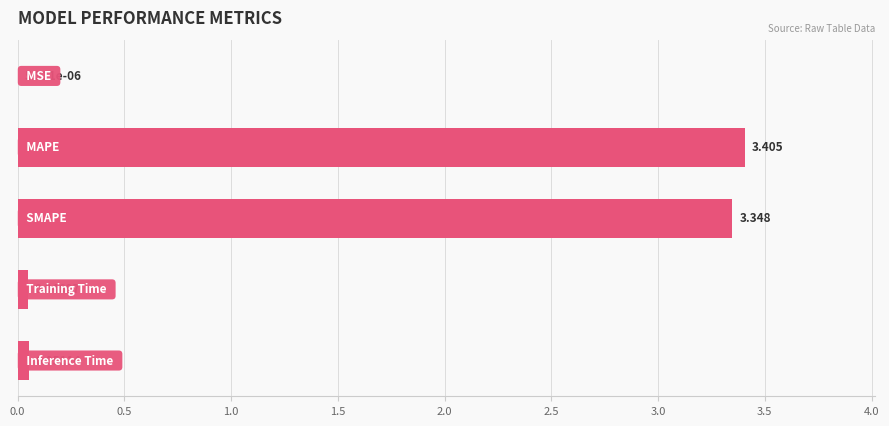

How many series are shown in this chart?

1